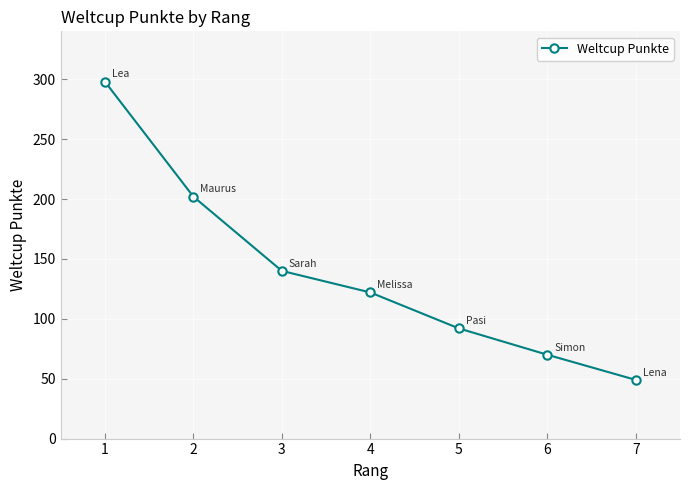

How many lines are shown in the chart?

1